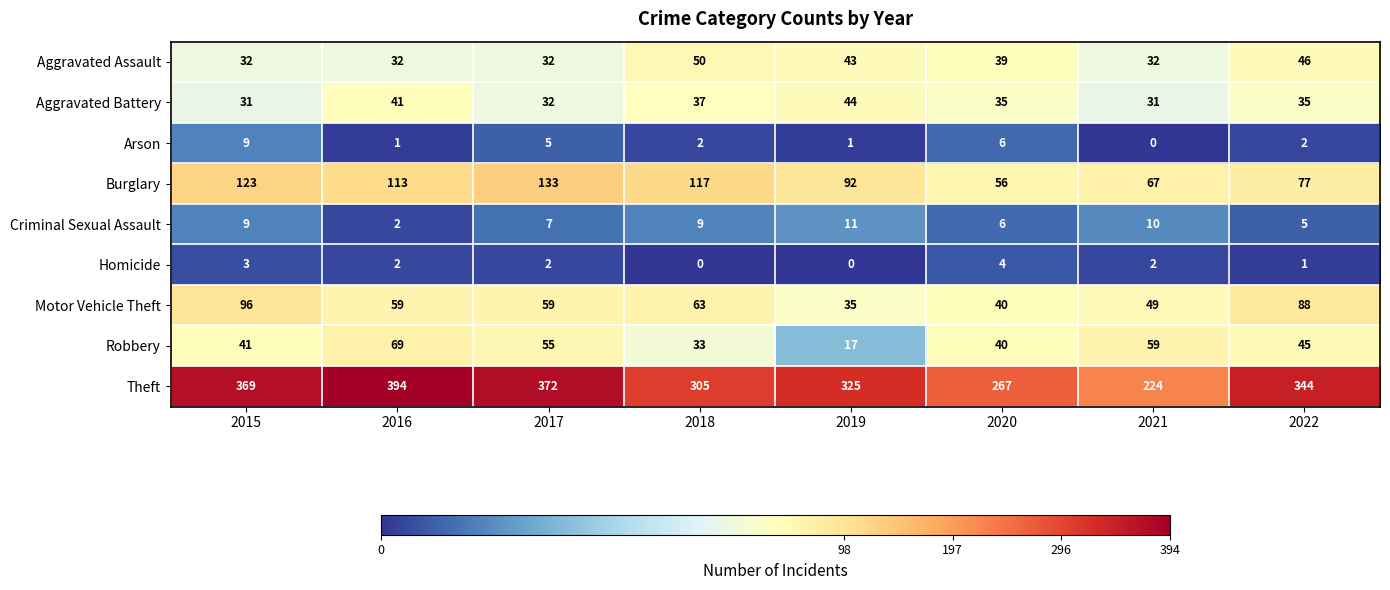

What is the difference between the second highest and second lowest values in the Burglary series?

56